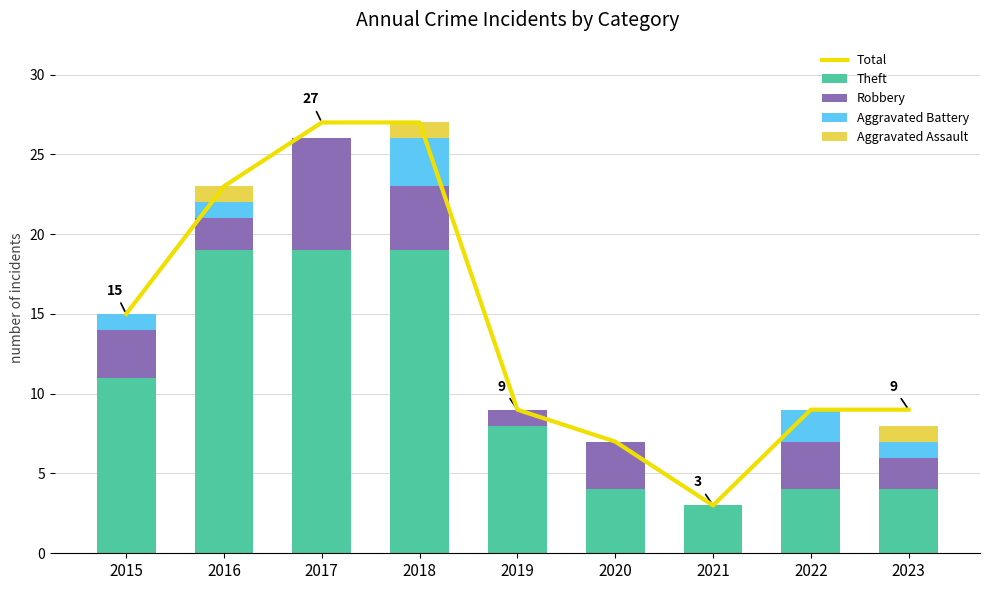

Rank the series at 2018 from highest to lowest value.

Total, Theft, Robbery, Aggravated Battery, Aggravated Assault